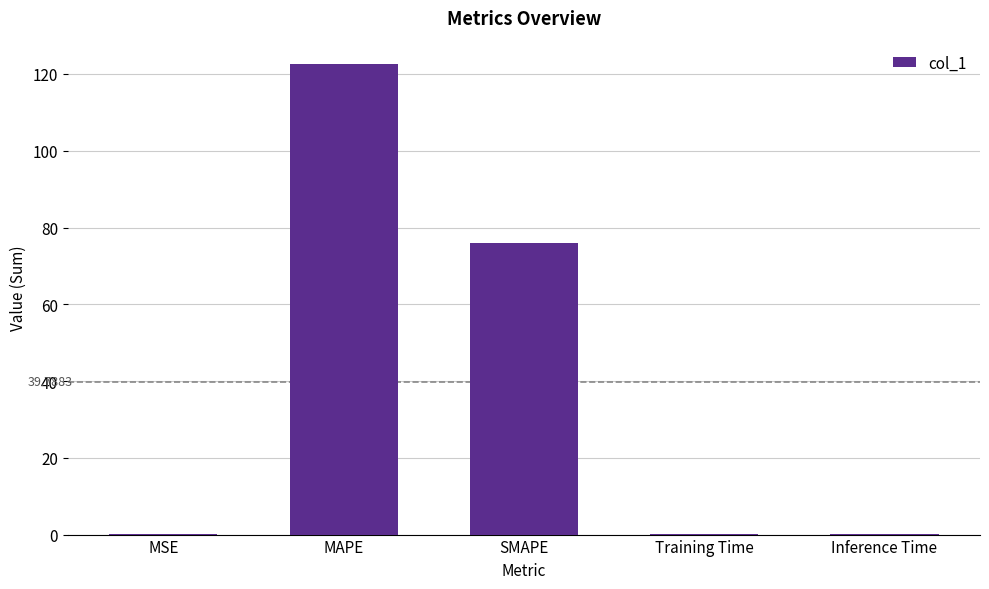

How many distinct data groups are displayed?

1